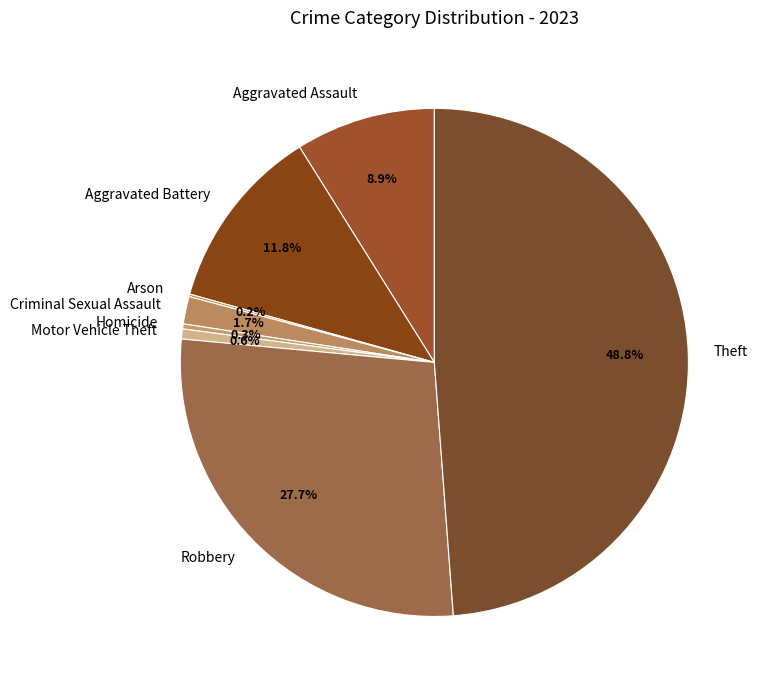

To the nearest percent, what percentage of the pie is Motor Vehicle Theft?

1%